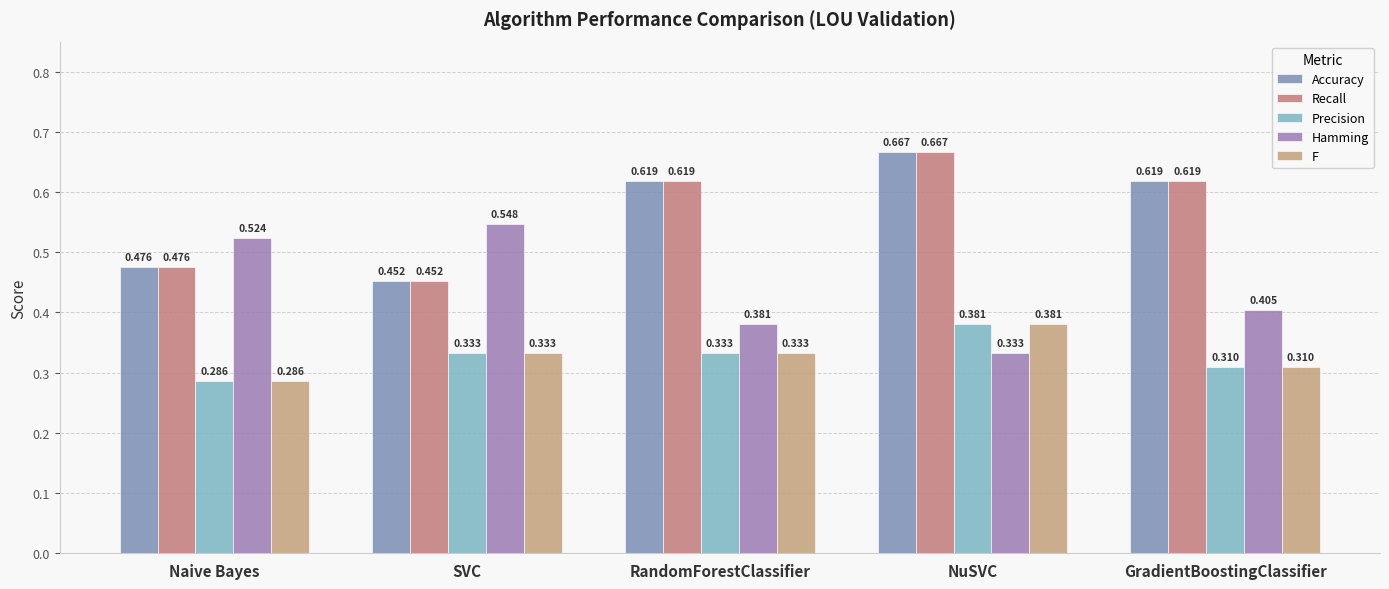

At which label is F closest to 0?

Naive Bayes